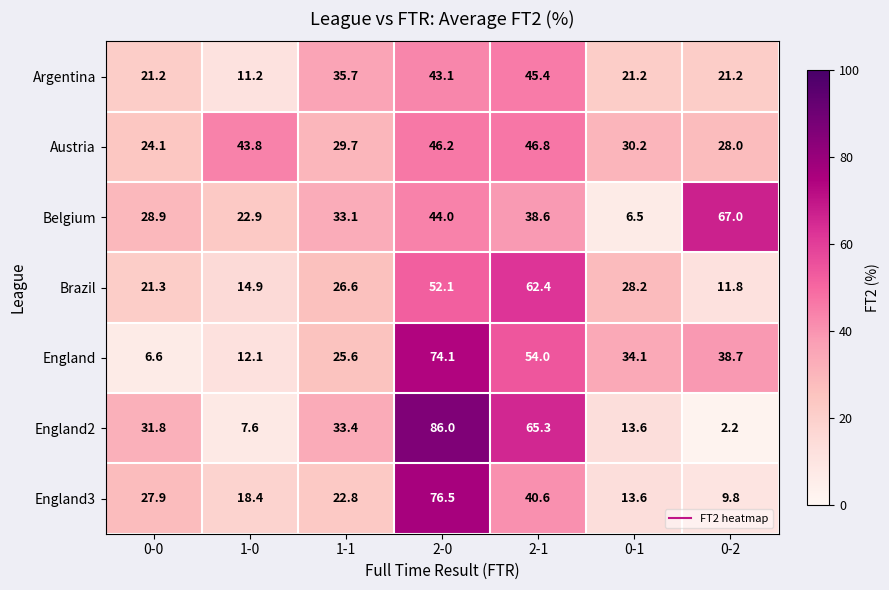

What is the difference between the maximum and minimum values in the Argentina series?

34.2